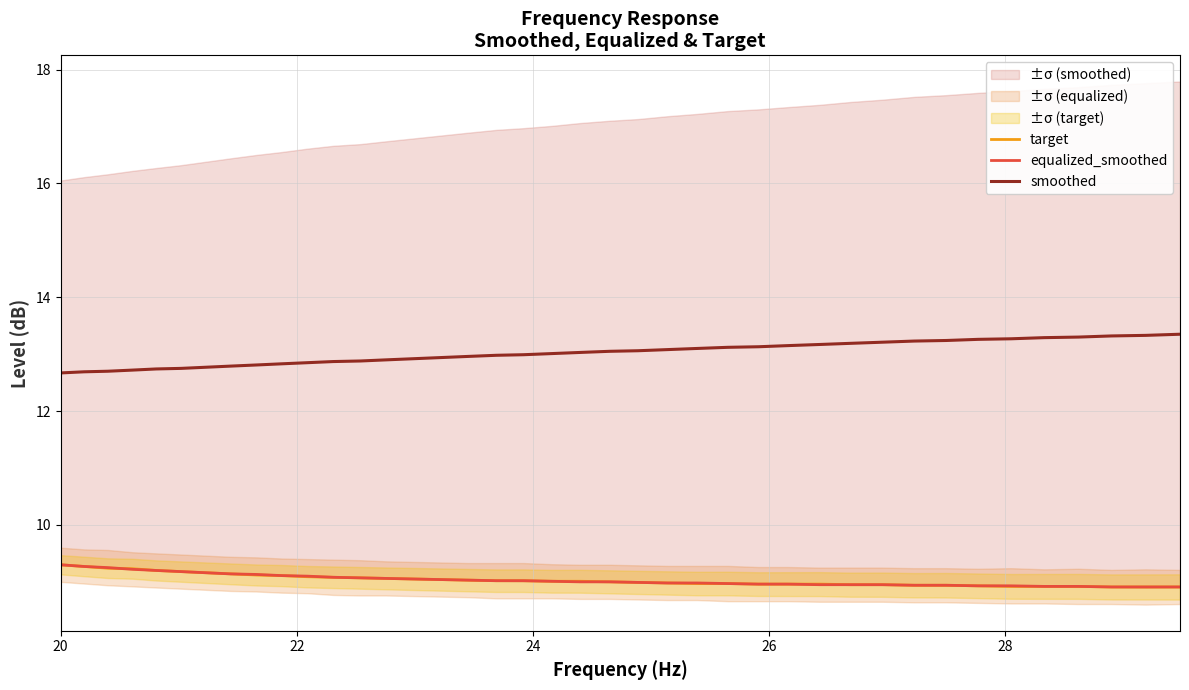

Which series has the largest total across all categories?

smoothed